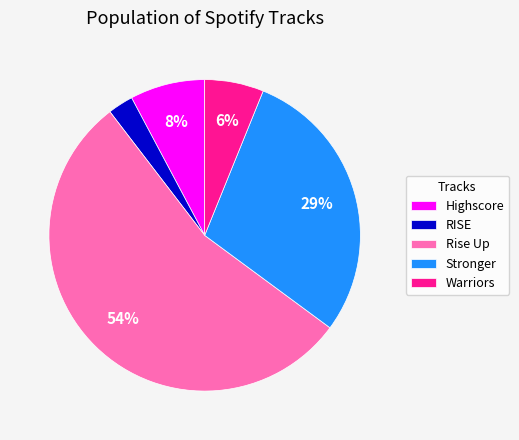

How many segments does this pie chart have?

5